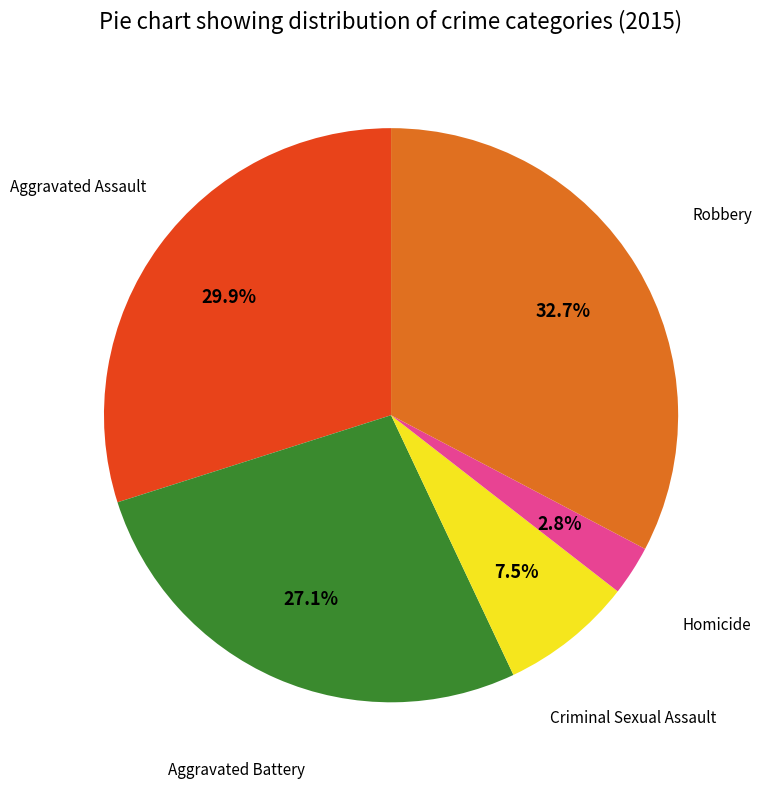

Does any single category account for the majority?

No